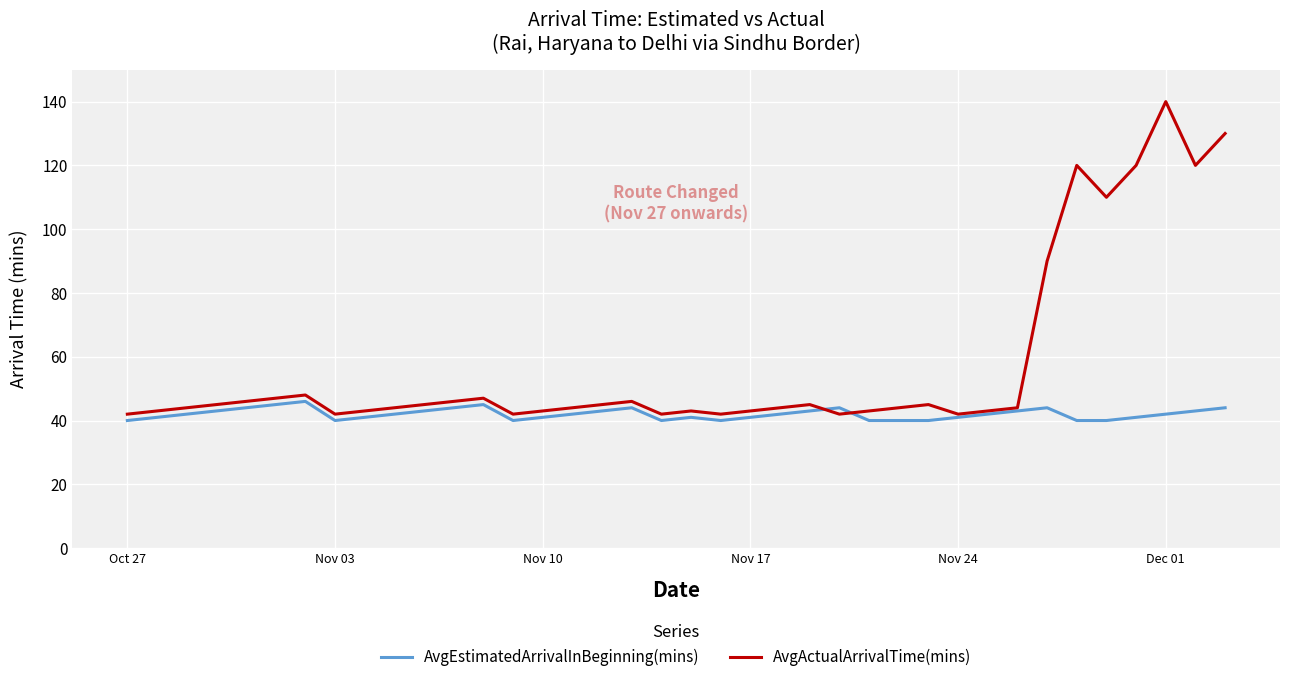

What is the minimum value shown in the chart?

40